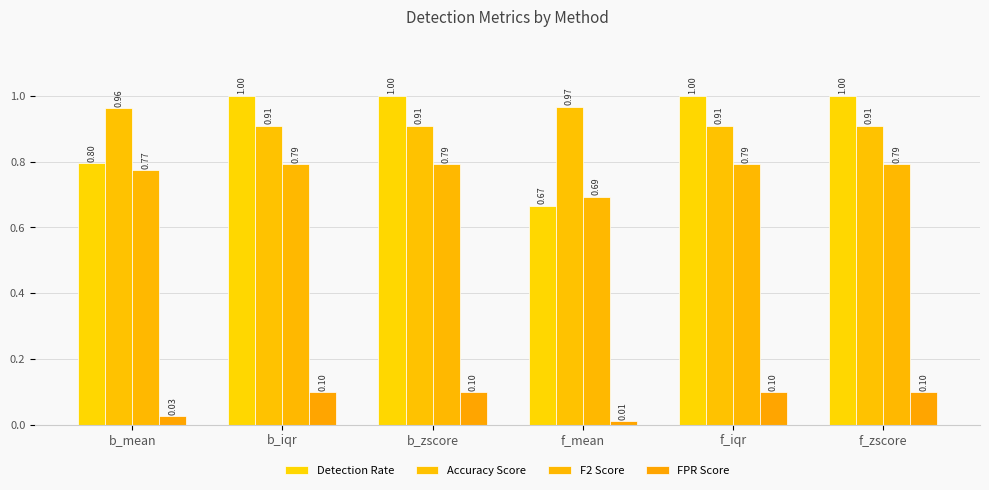

How many Accuracy Score values are between 0 and 1?

6